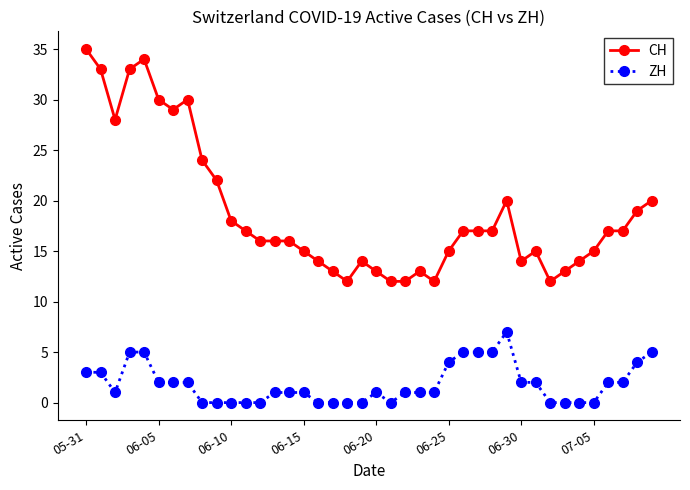

What is the value of the ZH point at the 31st from the left?

2